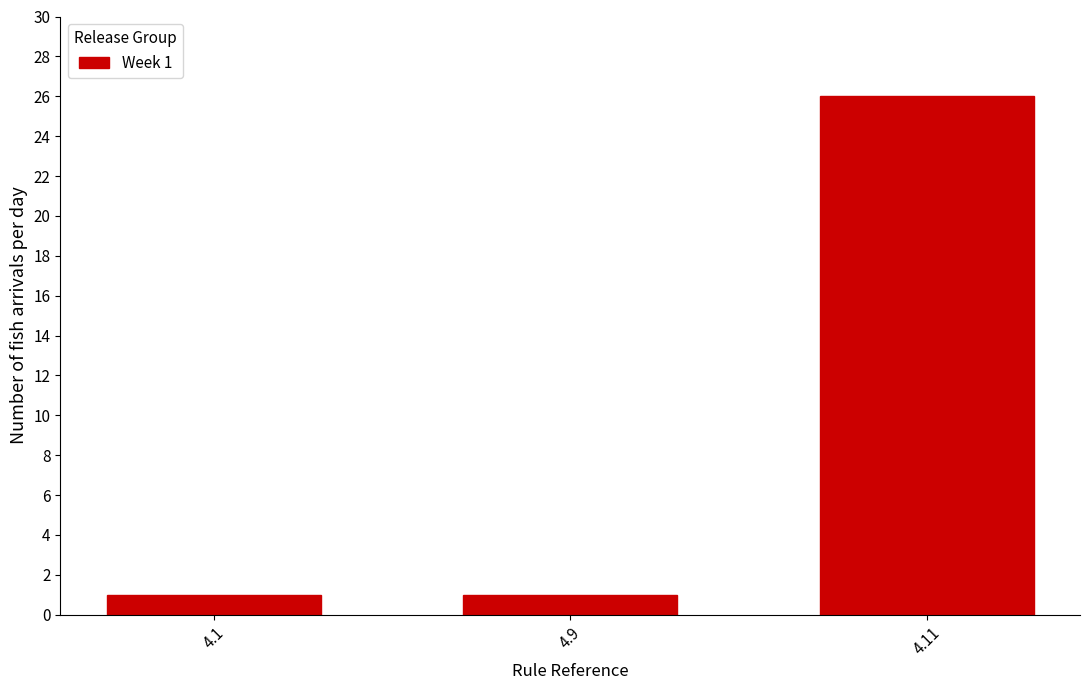

Reading left to right, what are all the values shown in this chart?

1	1	26